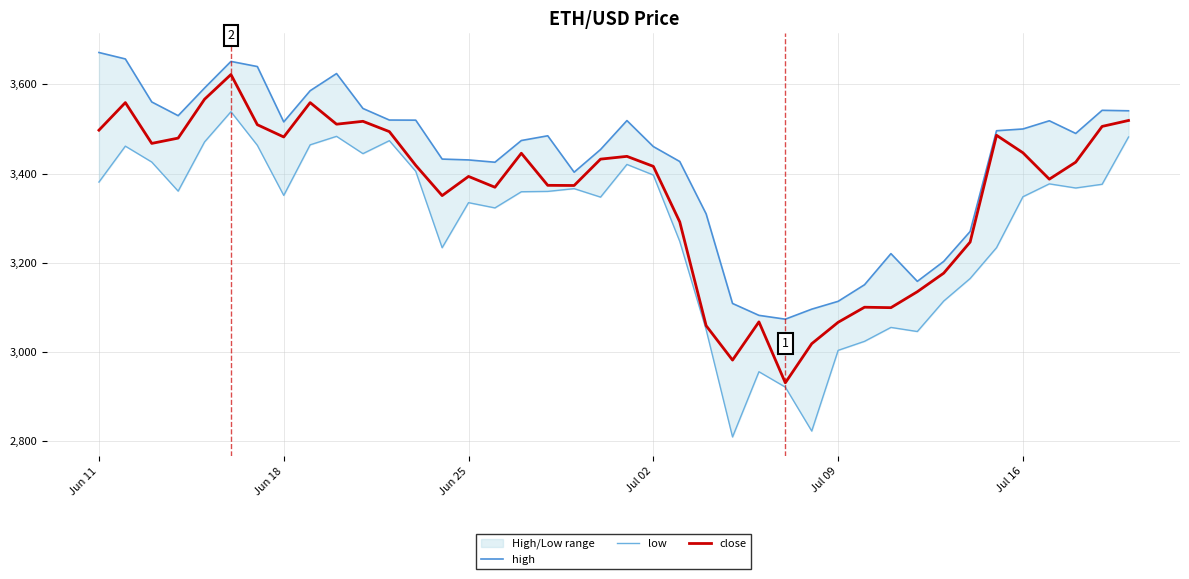

What is the maximum value for close?

3622.1